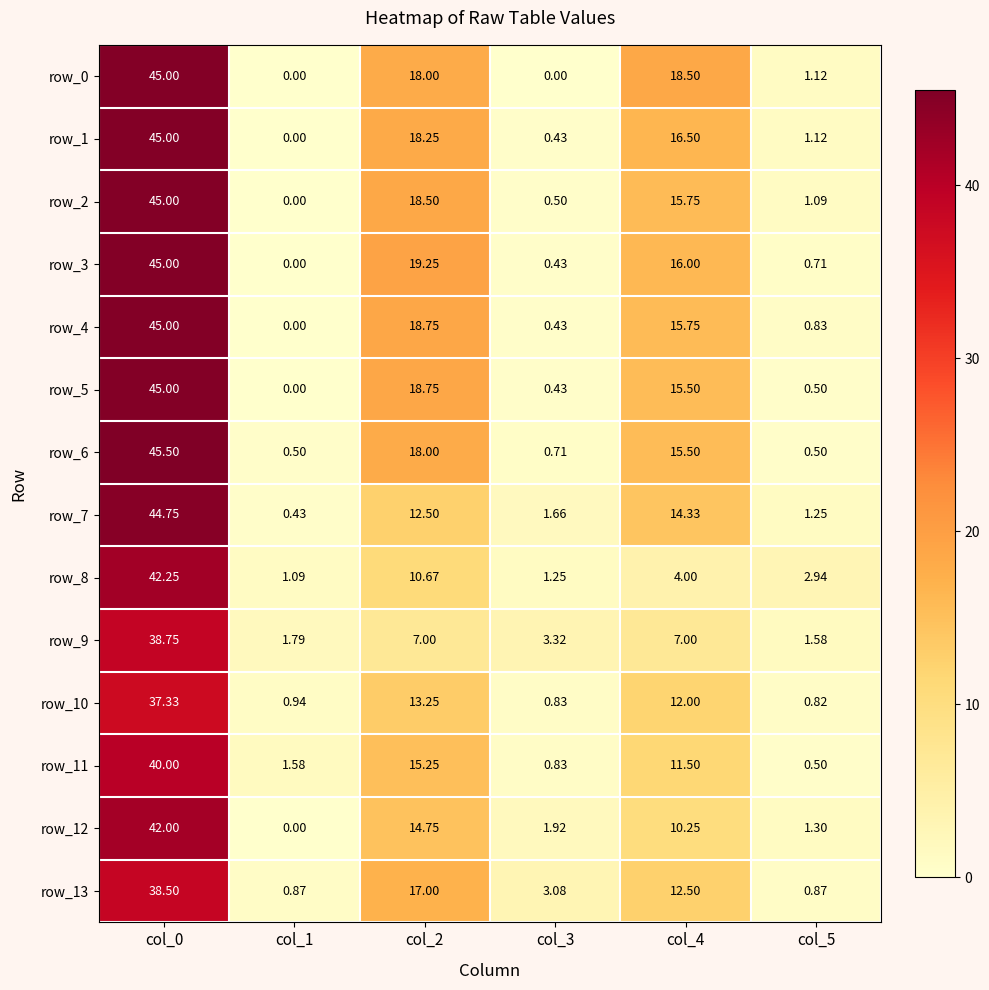

Is it true that row_9 equals 4.6 at col_3?

False